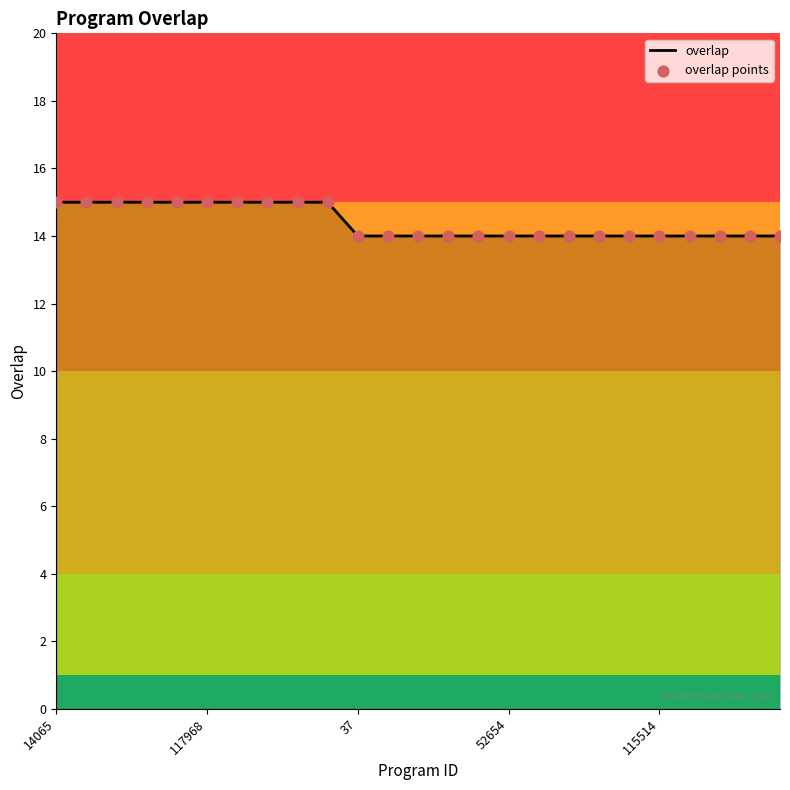

What is the maximum value shown in the chart?

15